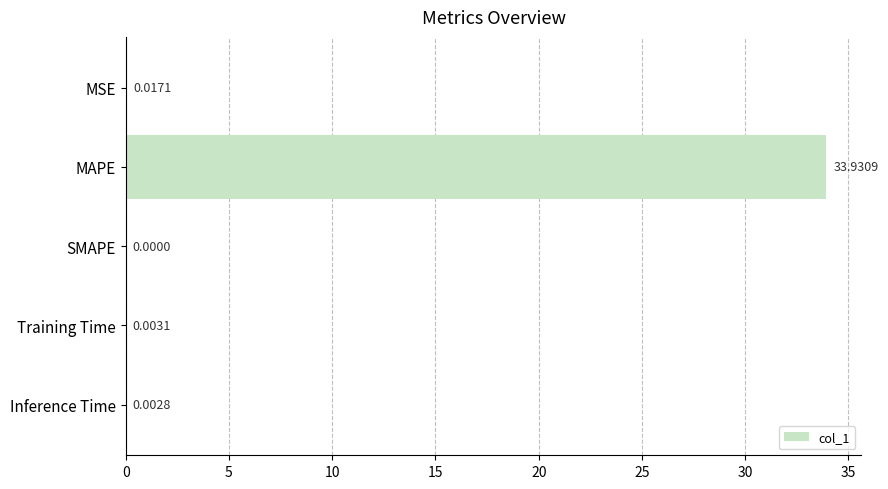

What is the change in value from MAPE to Training Time?

-33.9